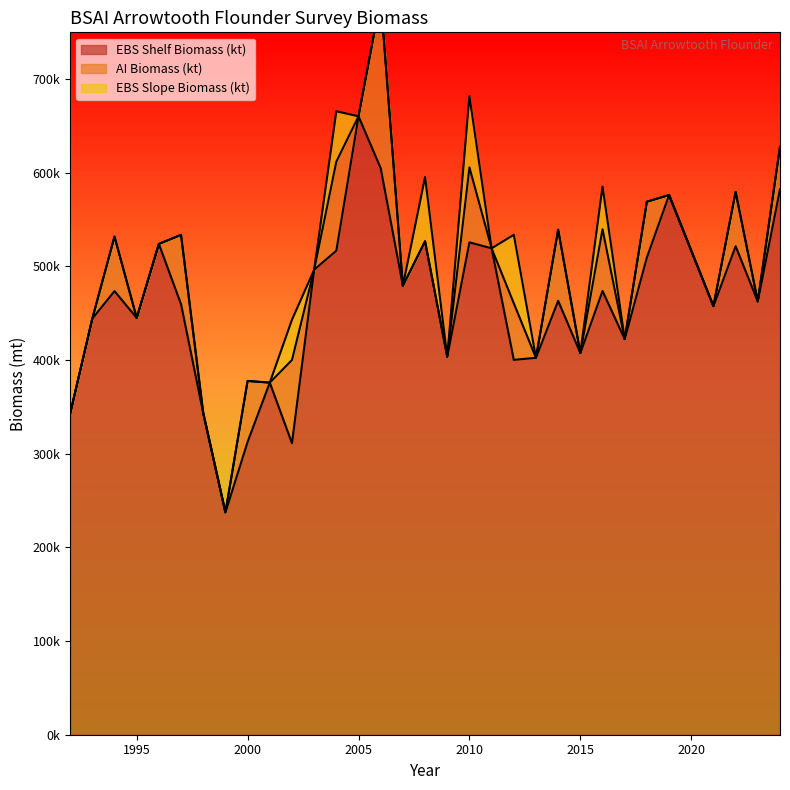

True or false: AI Biomass (kt) and EBS Shelf Biomass (kt) cross at least once.

False